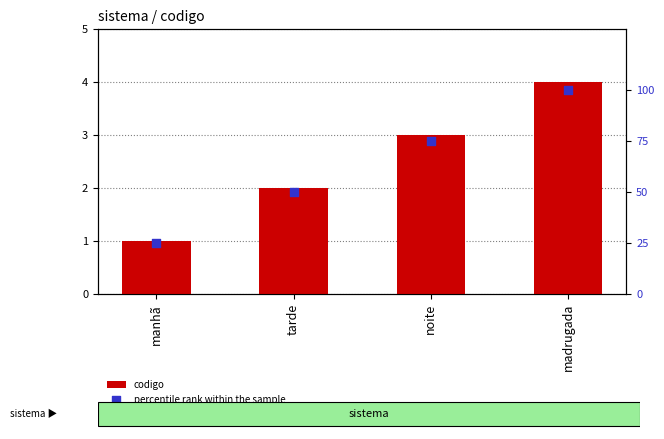

Which series has the largest total across all categories?

percentile rank within the sample